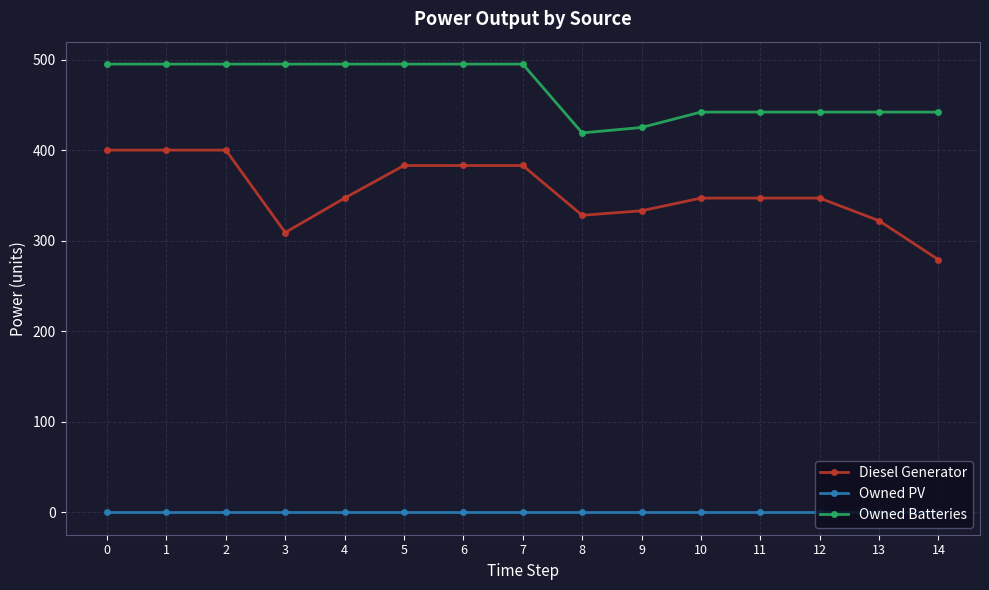

The value of Owned Batteries at 12 is 772. True or false?

False